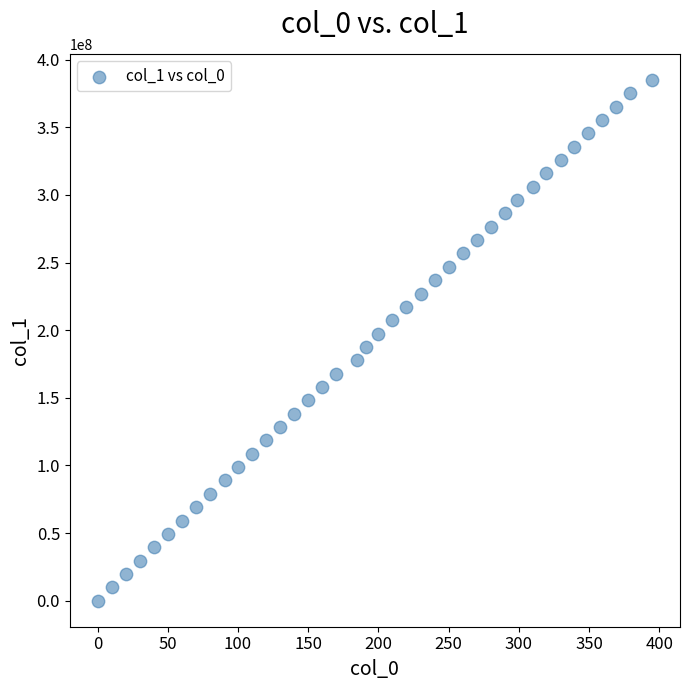

What is the range of X values (max minus min)?

395